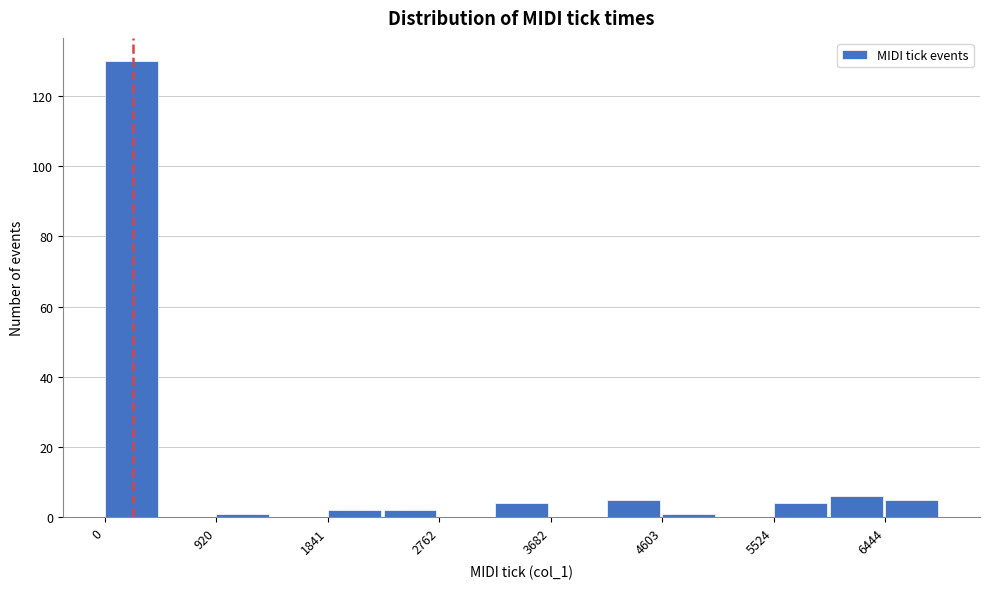

Reading left to right, transcribe this chart: for each bar, give the range it covers on the x-axis and its height. Neither the bar edges nor the heights are printed on the chart, so give them approximately, as read against the axes.

0 to 500: 130
500 to 900: 0
900 to 1400: under 2
1400 to 1800: 0
1800 to 2300: 2
2300 to 2800: 2
2800 to 3200: 0
3200 to 3700: 4
3700 to 4100: 0
4100 to 4600: 6
4600 to 5100: under 2
5100 to 5500: 0
5500 to 6000: 4
6000 to 6400: 6
6400 to 6900: 6